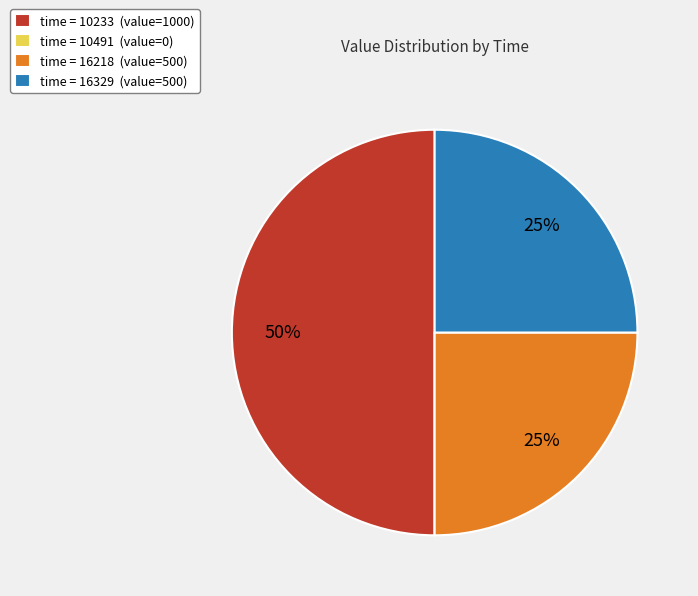

Is time = 16218 (value=500) the majority of the pie?

No